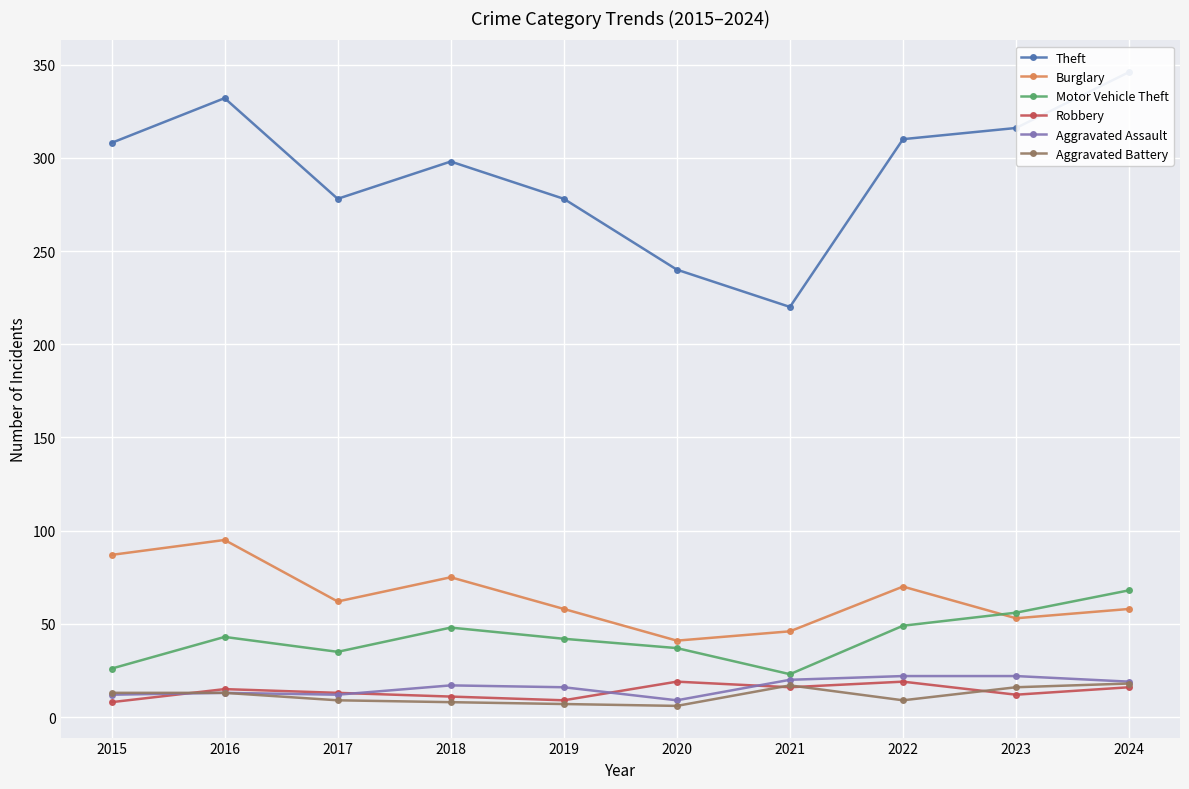

Which has a higher value, 2021 or 2016?

2016